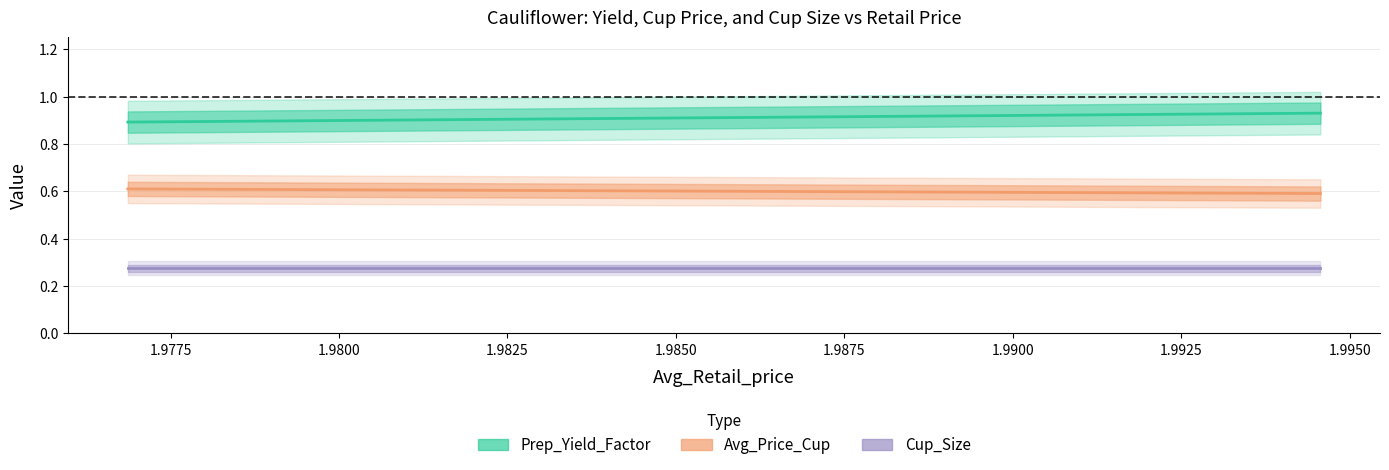

Is the value of Avg_Price_Cup at 1.97686635573644 greater than the value of Cup_Size at 1.97686635573644?

Yes